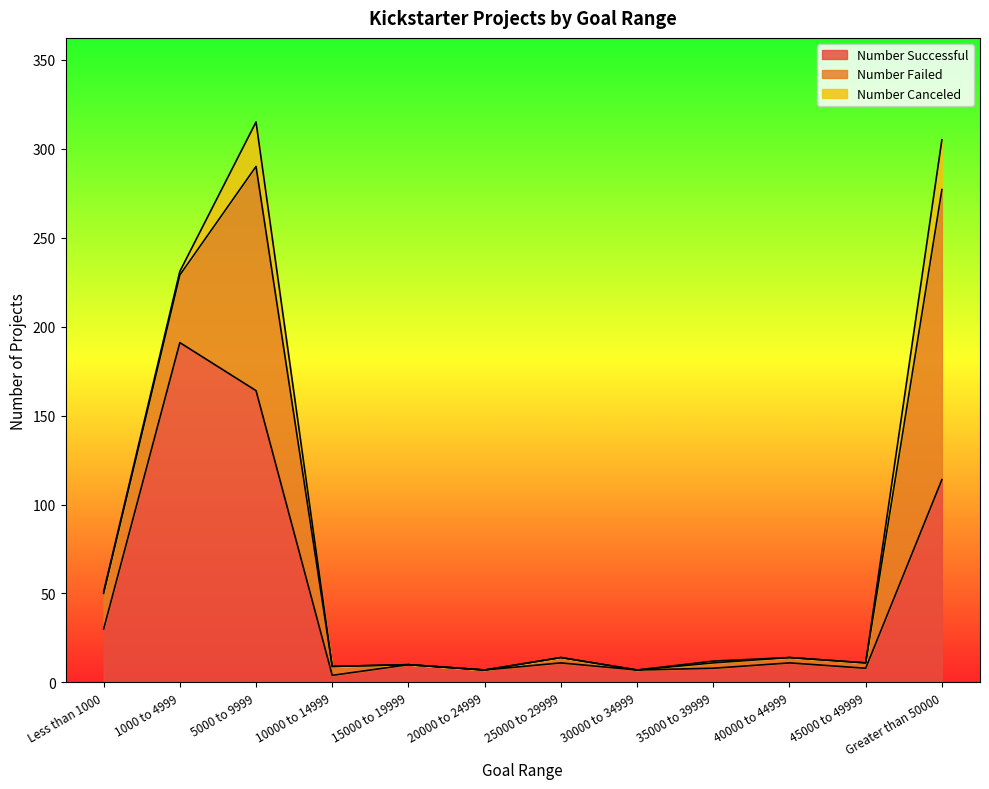

What is the difference between the second highest and second lowest values in the Number Canceled series?

25